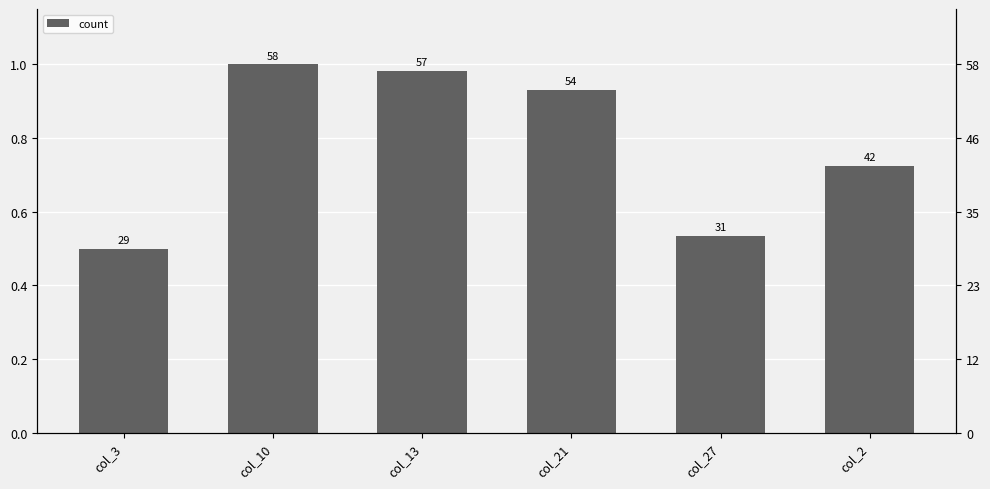

Reading right to left, what are all the values shown in this chart?

col_2=0.7	col_27=0.5	col_21=0.9	col_13=1.0	col_10=1.0	col_3=0.5